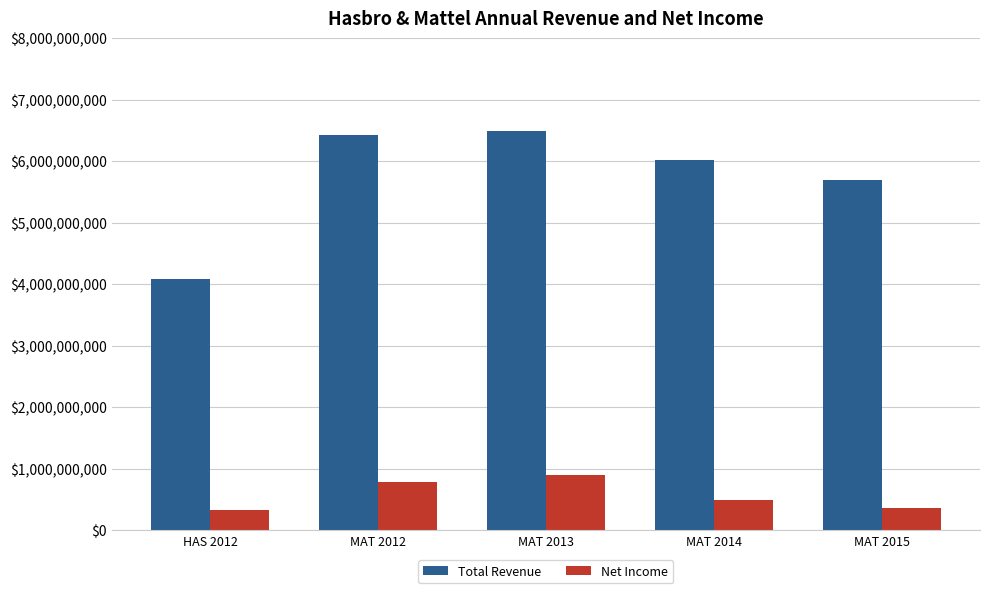

Reading left to right, extract all data points from this chart.

Total Revenue: HAS 2012=4088983000	MAT 2012=6420881000	MAT 2013=6484892000	MAT 2014=6023819000	MAT 2015=5702613000
Net Income: HAS 2012=335999000	MAT 2012=776464000	MAT 2013=903944000	MAT 2014=498874000	MAT 2015=369416000